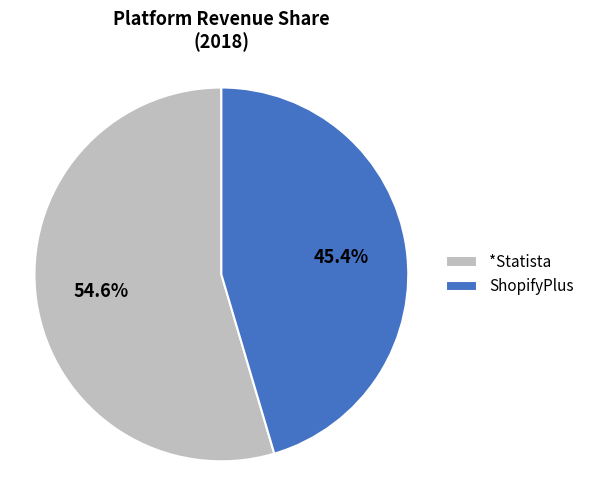

Which slice is the smallest?

ShopifyPlus